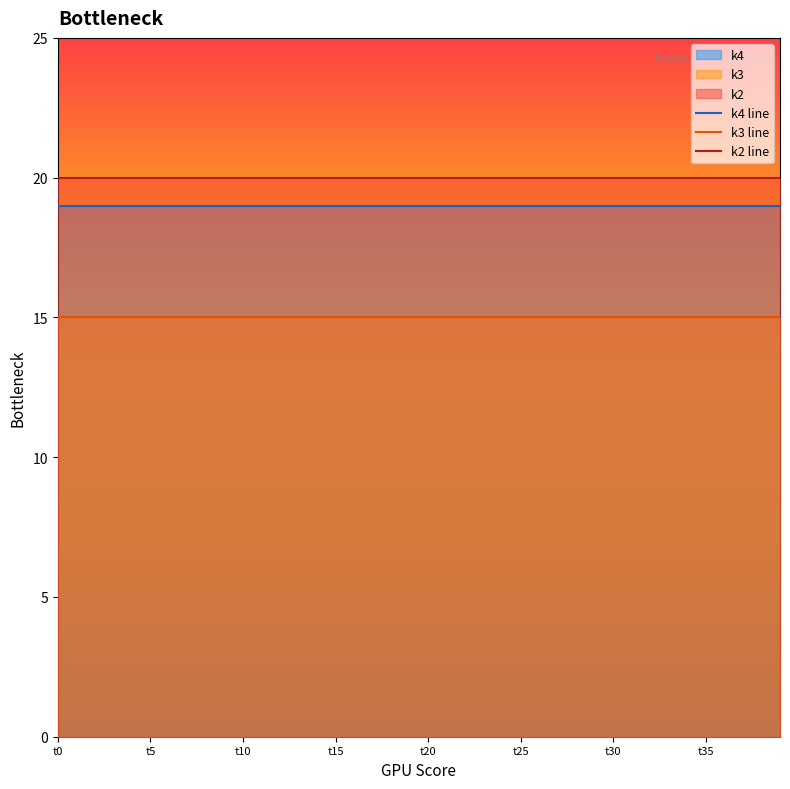

List the series in order of their overall mean, lowest first.

k3 line, k4 line, k2 line